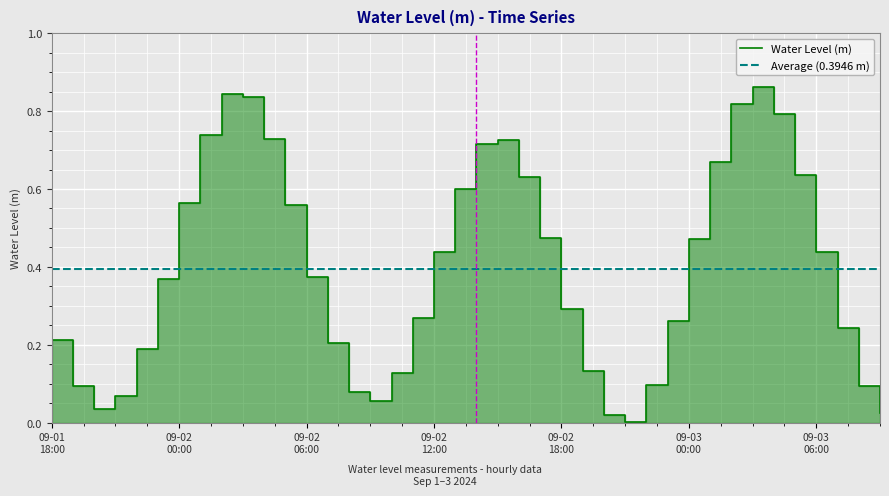

What is the change in value from 2024-09-01 22:00 to 2024-09-02 10:00?

-0.1